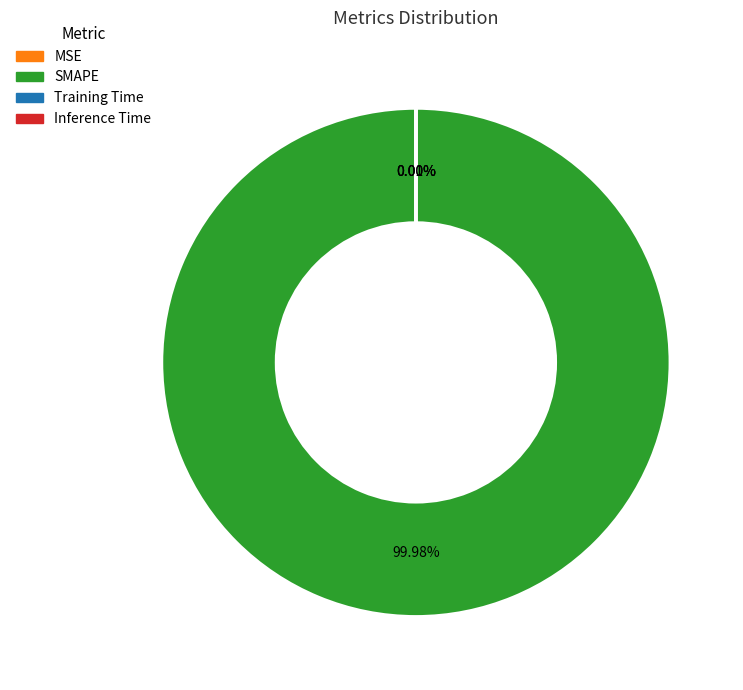

Which category has the biggest portion of the pie?

SMAPE